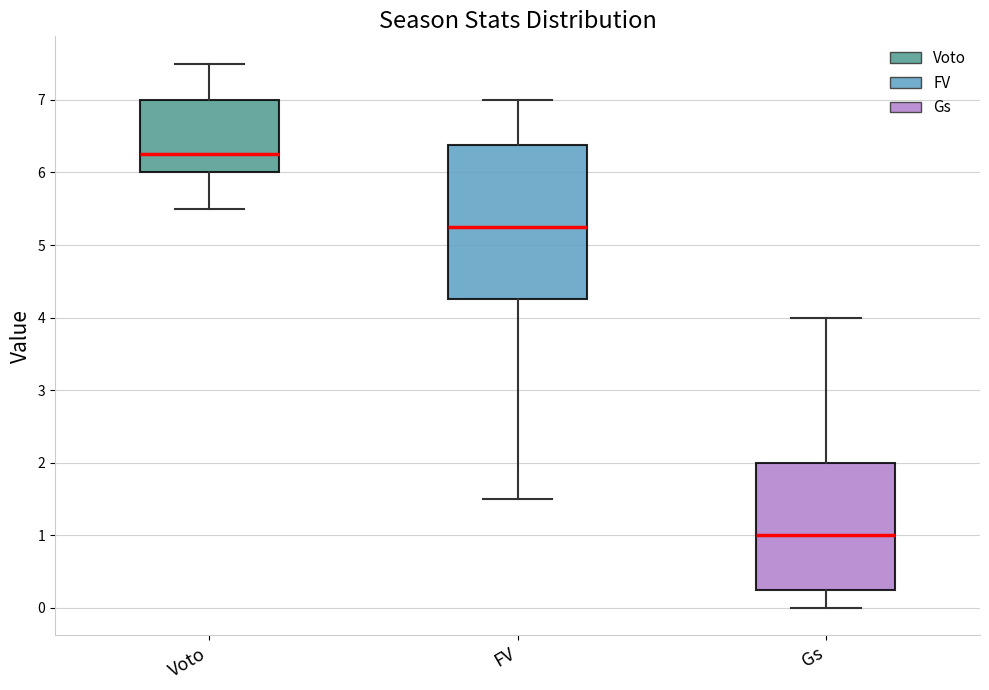

Reading left to right, transcribe this box plot: for each box, give where its median line is, the range the box spans, and where its two whiskers end, as read against the y-axis. The values are not printed on the chart, so give them approximately, as read against the axis.

Voto: median 6.3, box 6.0 to 7.0, whiskers 5.5 to 7.5
FV: median 5.3, box 4.3 to 6.4, whiskers 1.5 to 7.0
Gs: median 1.0, box 0.3 to 2.0, whiskers 0.0 to 4.0